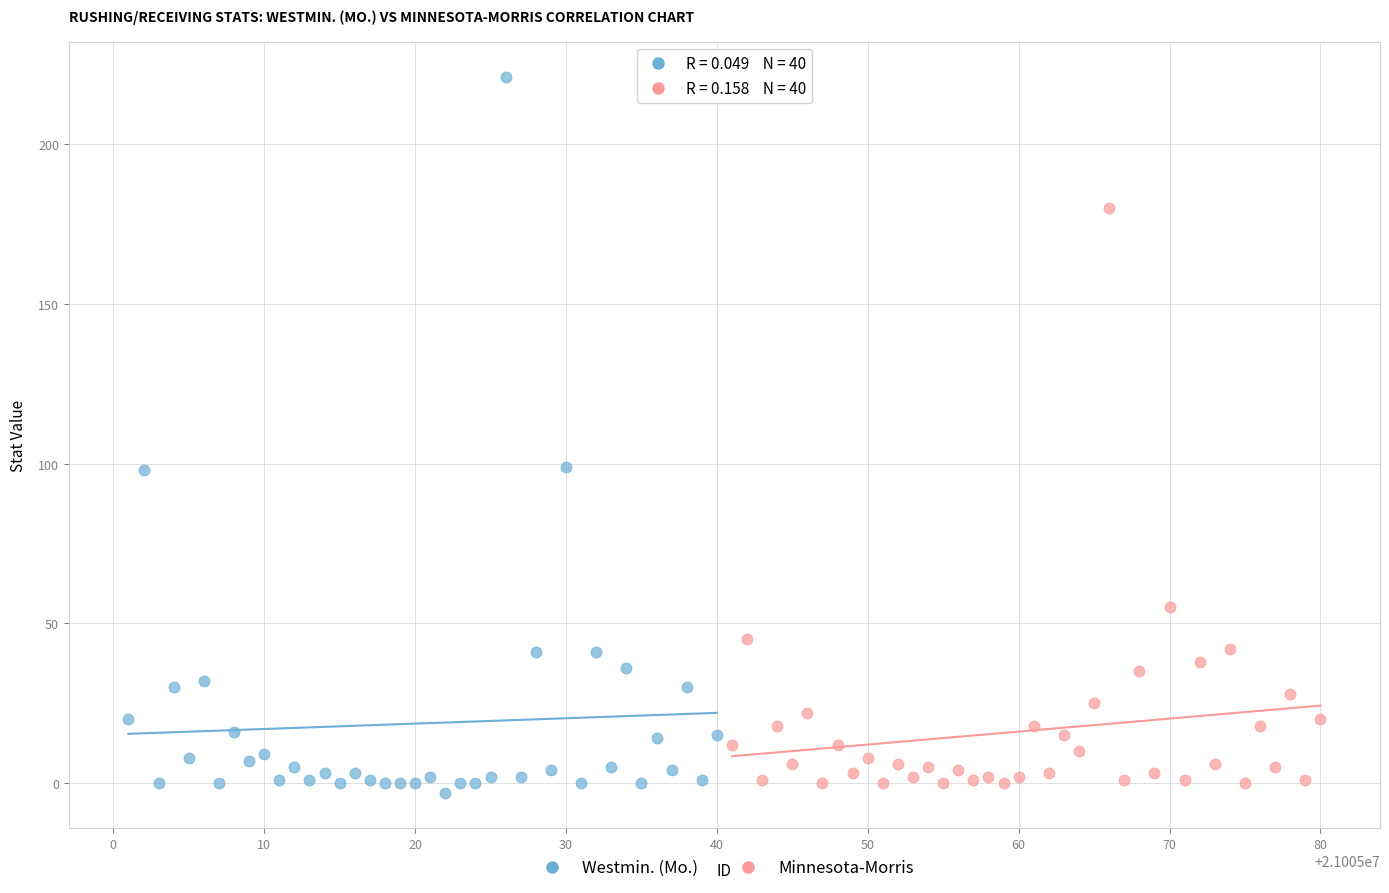

Which series contains the highest Y value?

Westmin. (Mo.)